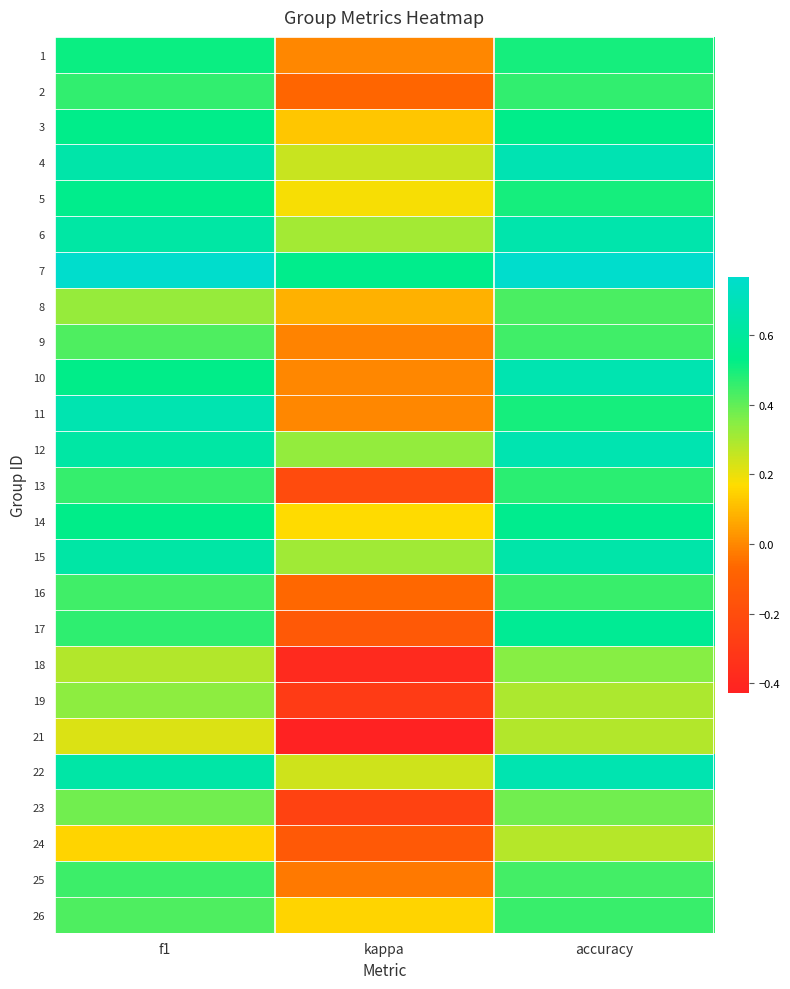

Rank the series by their maximum value, from highest to lowest.

7, 4, 10, 11, 12, 22, 6, 15, 17, 14, 5, 3, 1, 13, 2, 16, 26, 25, 9, 8, 23, 18, 19, 21, 24